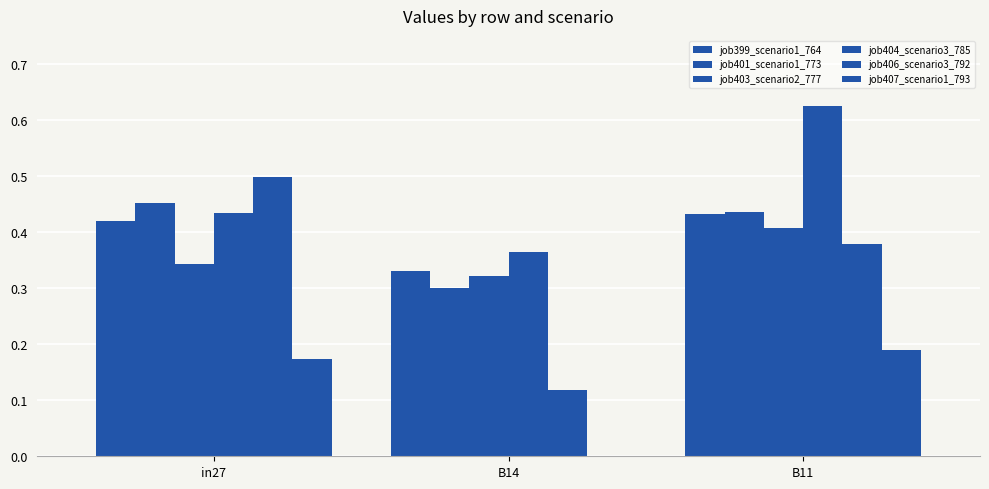

Count the number of categories in the chart.

3